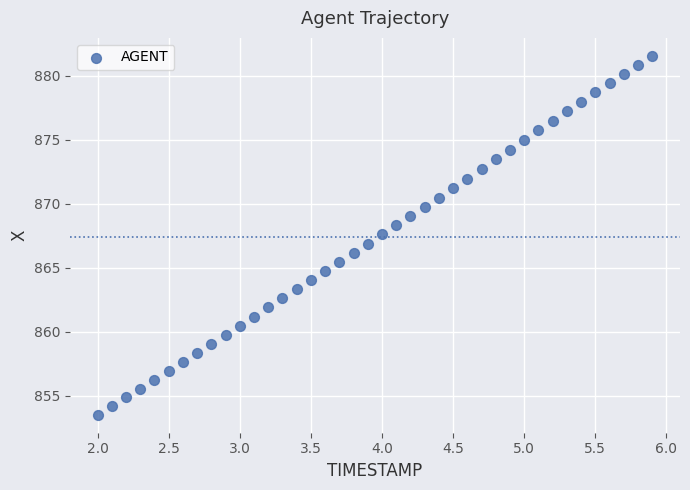

What is the range of X values (max minus min)?

3.9